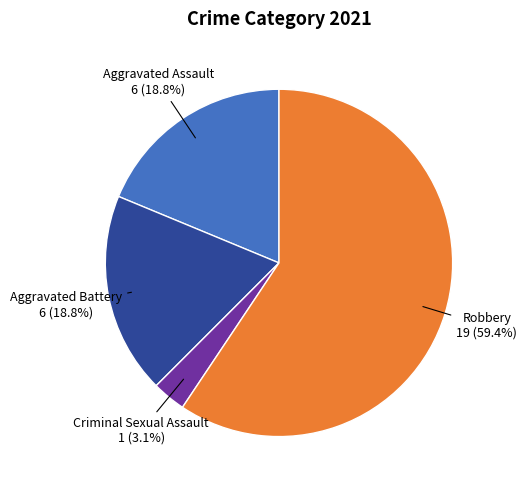

What percentage is the Robbery slice, to the nearest percent?

59%